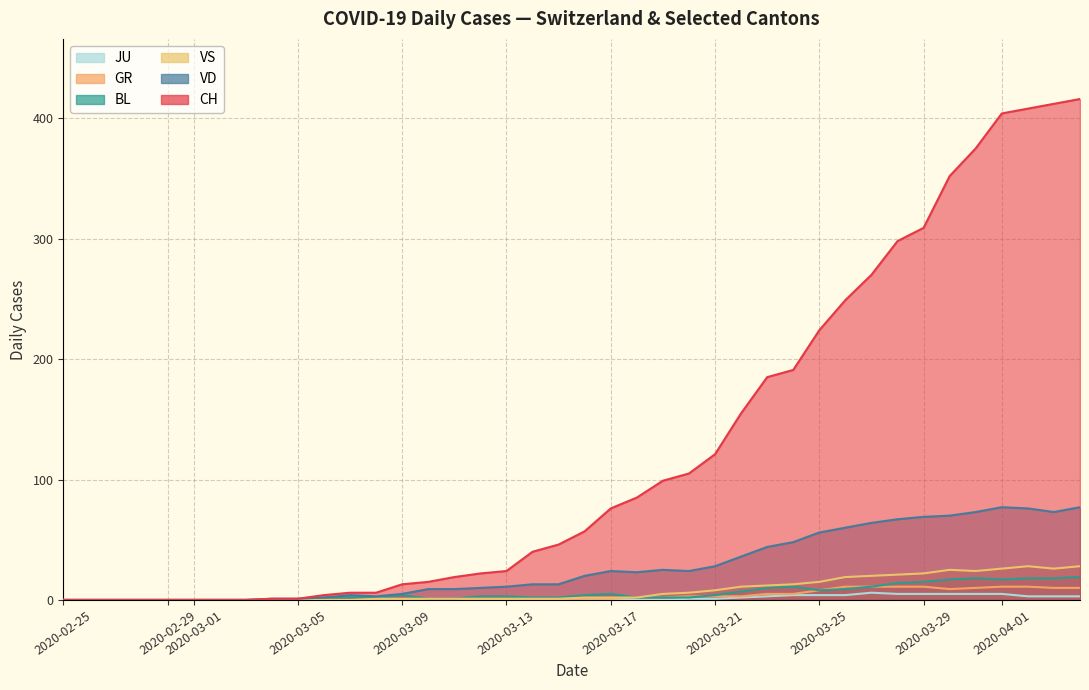

Which has a higher value, 11 or 10?

11